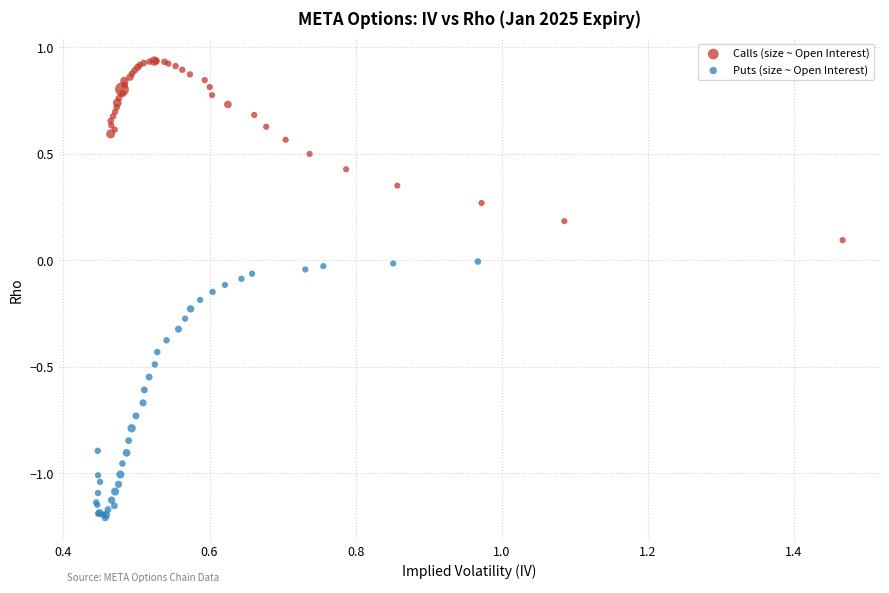

Which series has the widest spread of Y values?

Puts (size ~ Open Interest)